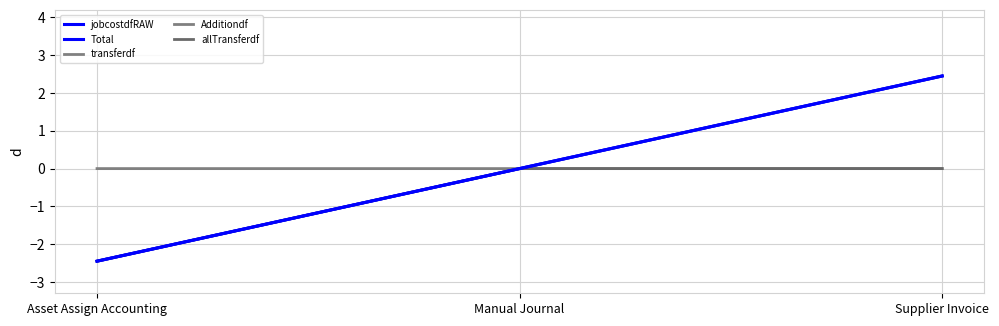

Does the chart display data point markers on the line(s)?

No